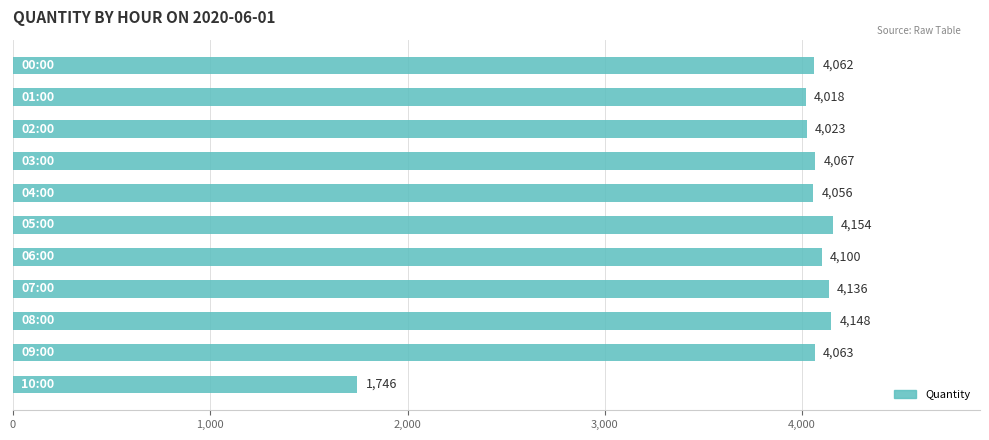

What is the difference between the maximum and minimum values?

2408